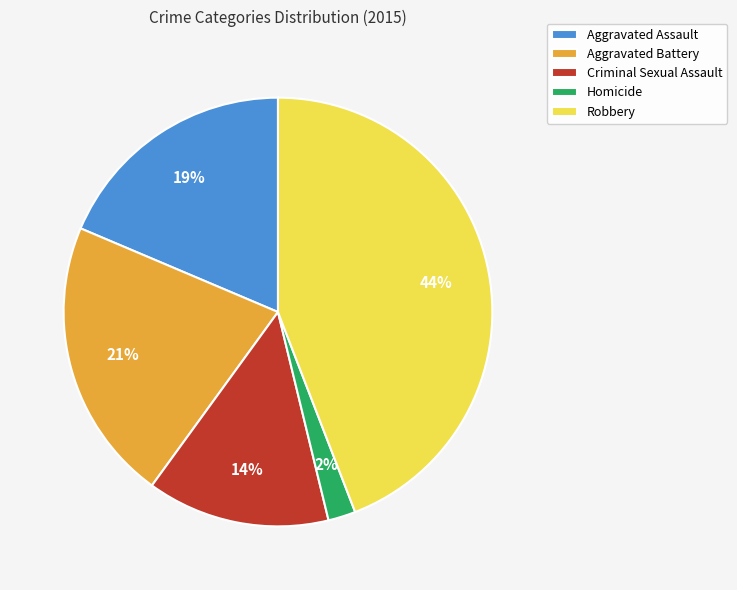

Does any single category account for the majority?

No